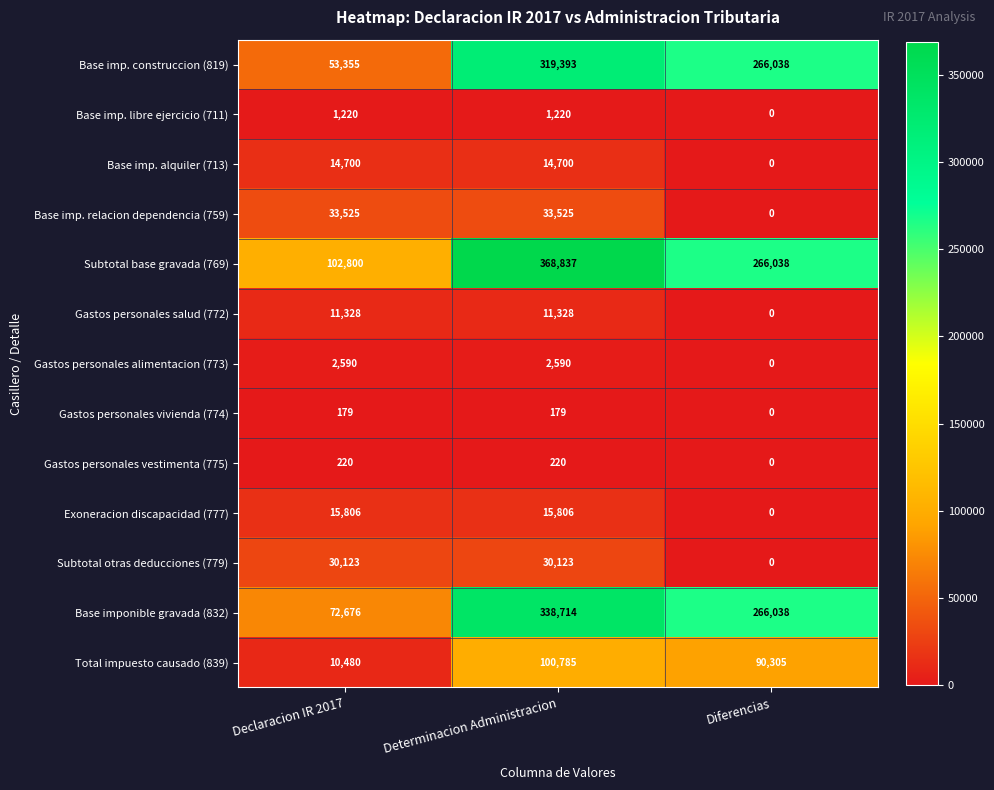

Between Declaracion IR 2017 and Diferencias, which series saw the biggest shift?

Base imp. construccion (819)